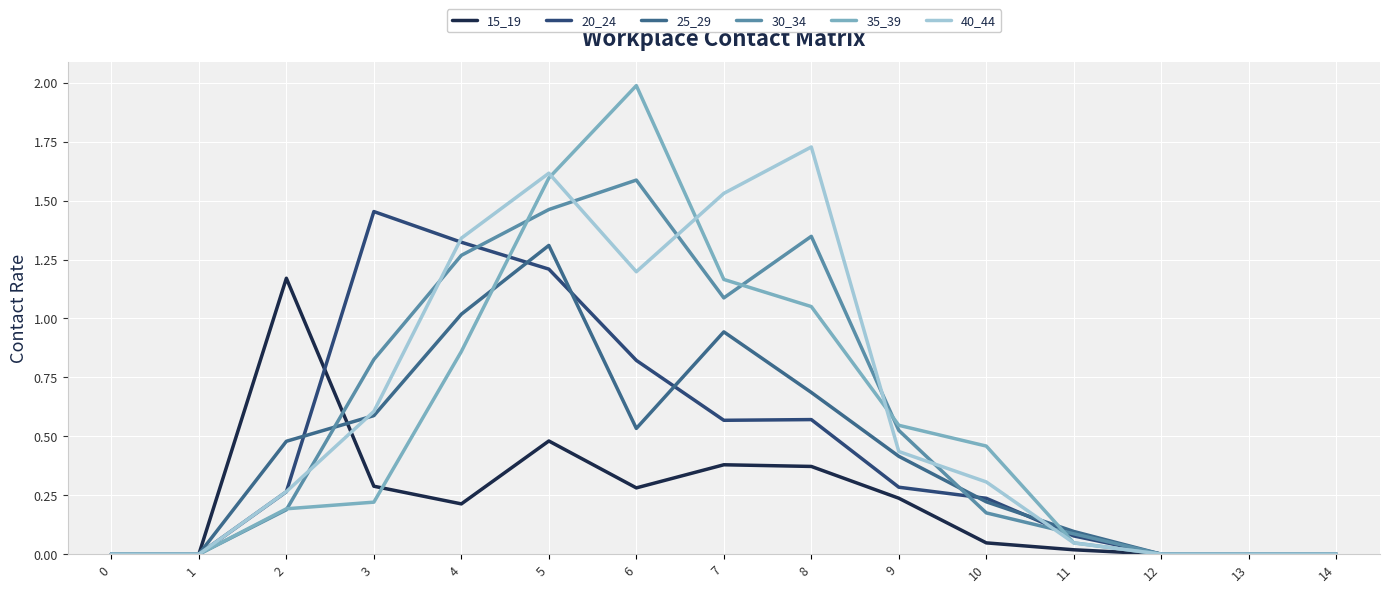

At which category is the sum across all series the highest?

5